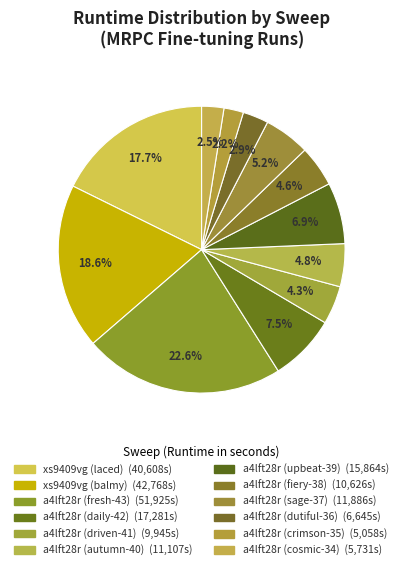

How many segments does this pie chart have?

12